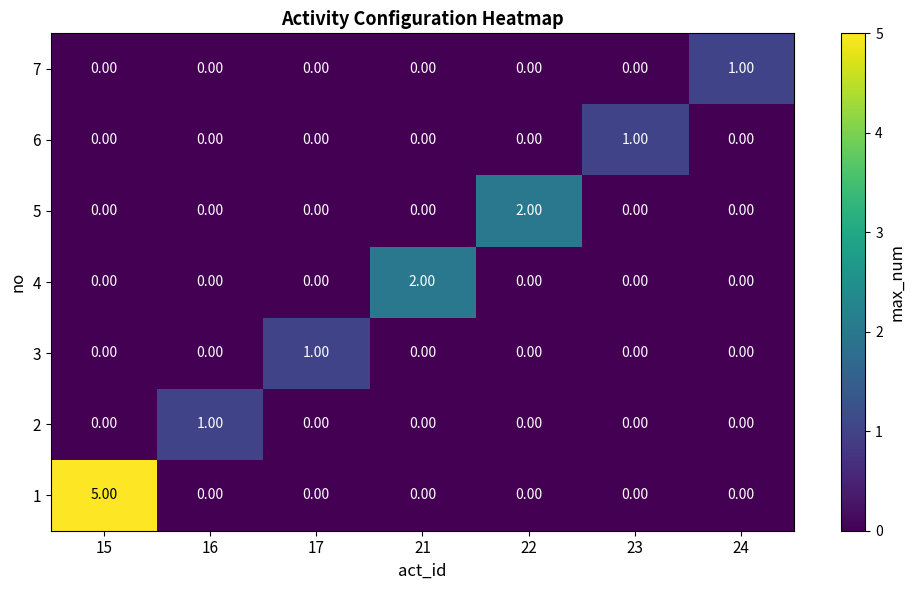

What is the difference between the maximum and minimum values in the 1 series?

5